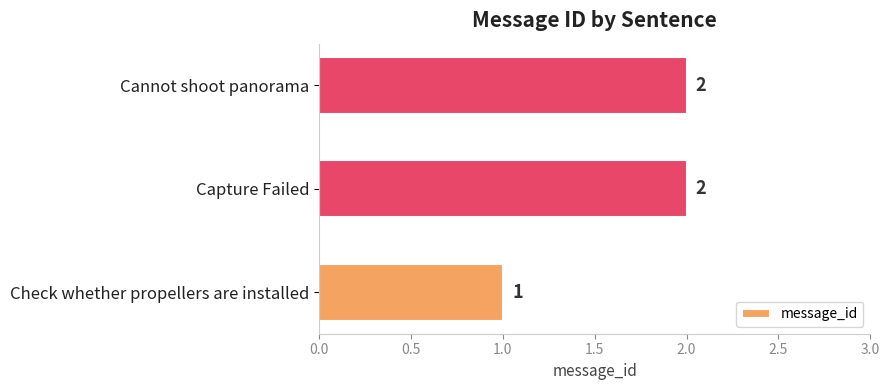

Count the number of categories in the chart.

3